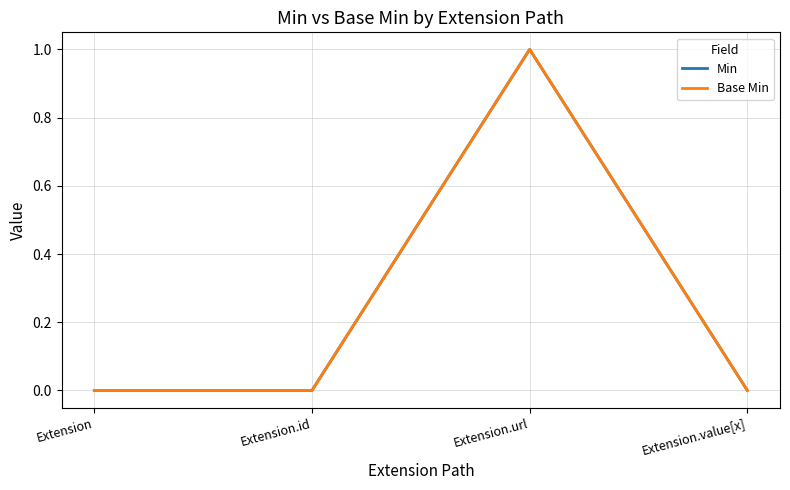

What is the sum of all Min values?

1